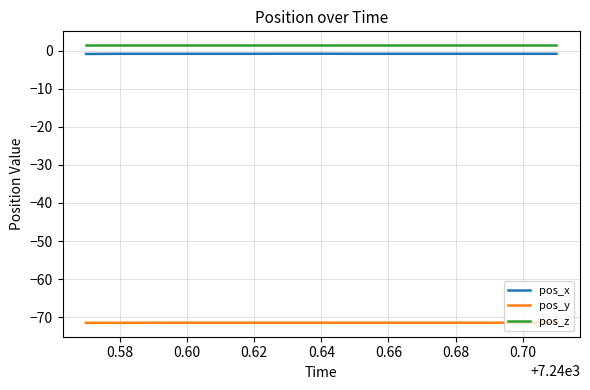

What is the maximum value for pos_y?

-71.4